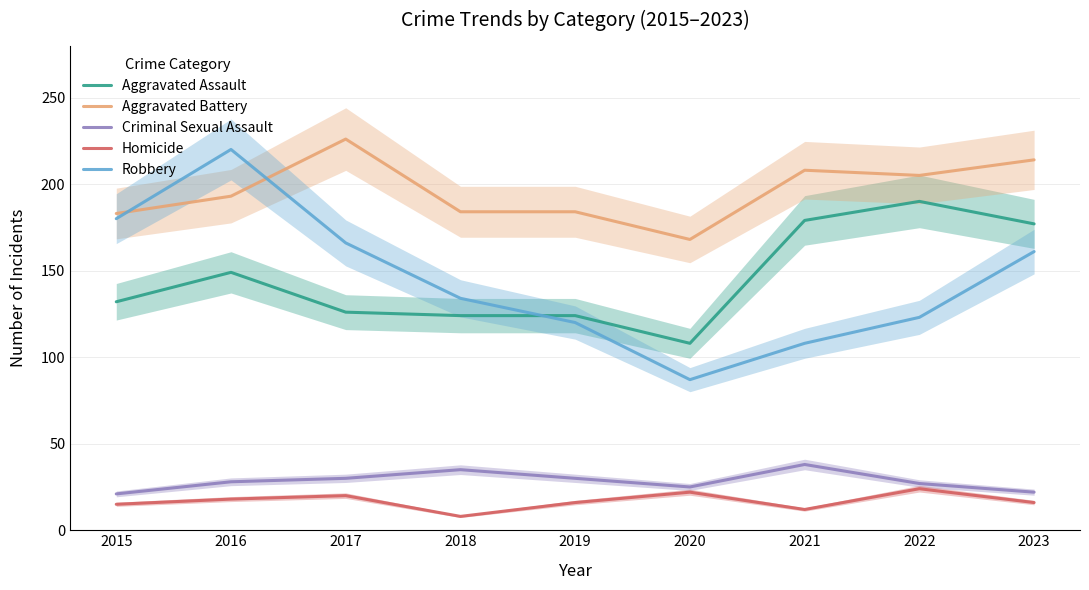

What is the difference between the Aggravated Assault values at 2022 and 2017?

64